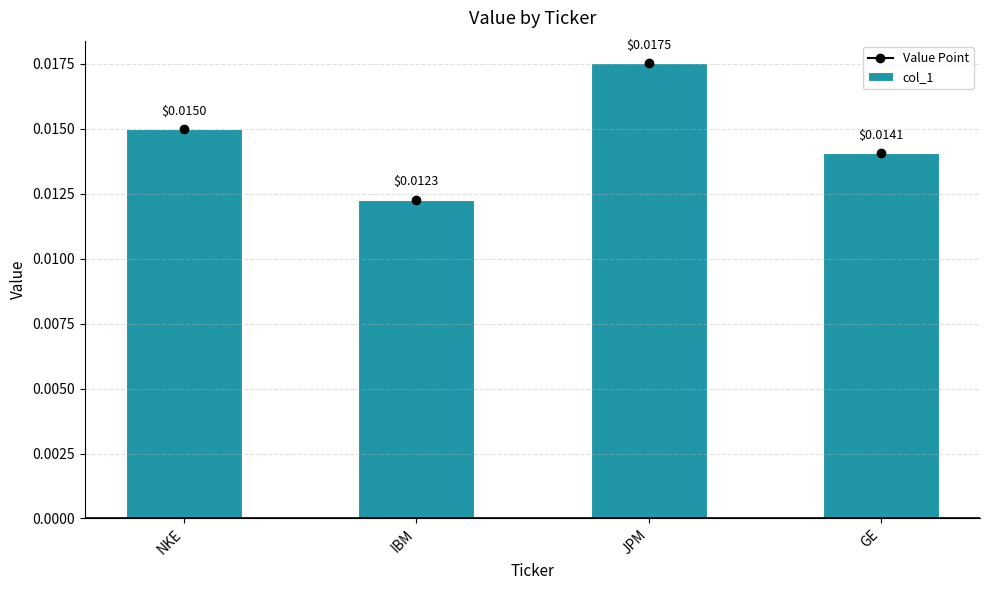

Between JPM and IBM, which is larger?

JPM